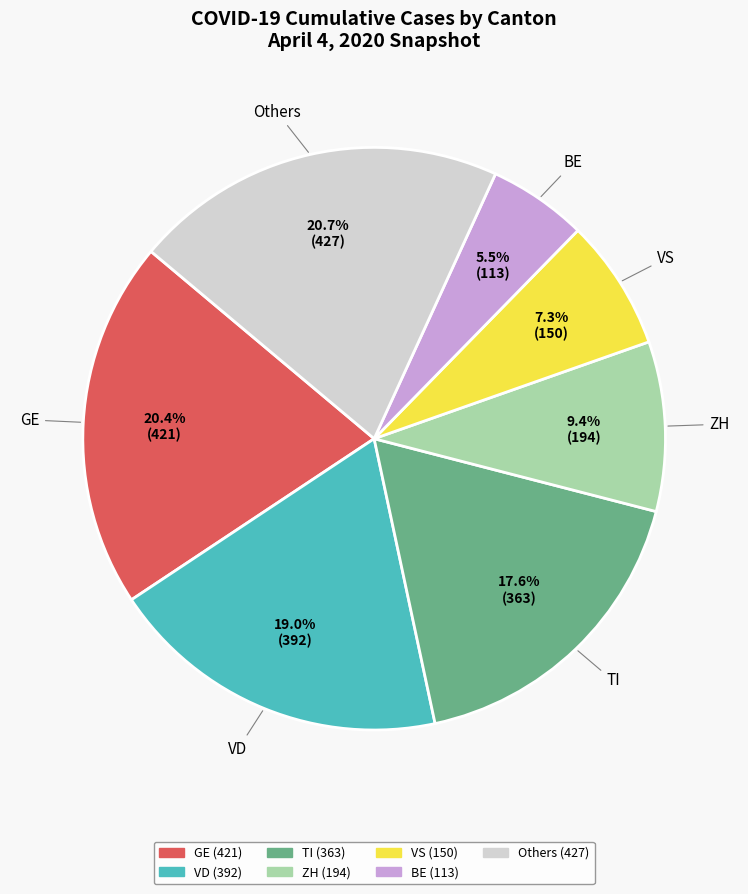

Is there any slice that represents more than half of the pie?

No